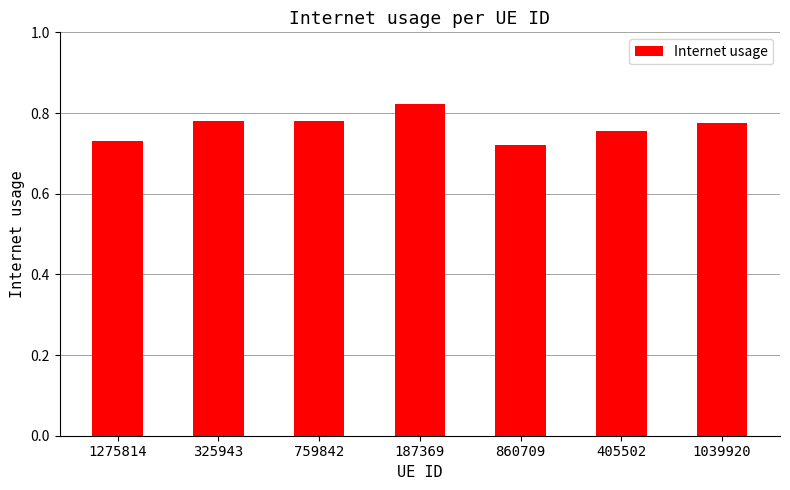

What is the label of the 1st bar from the right?

1039920